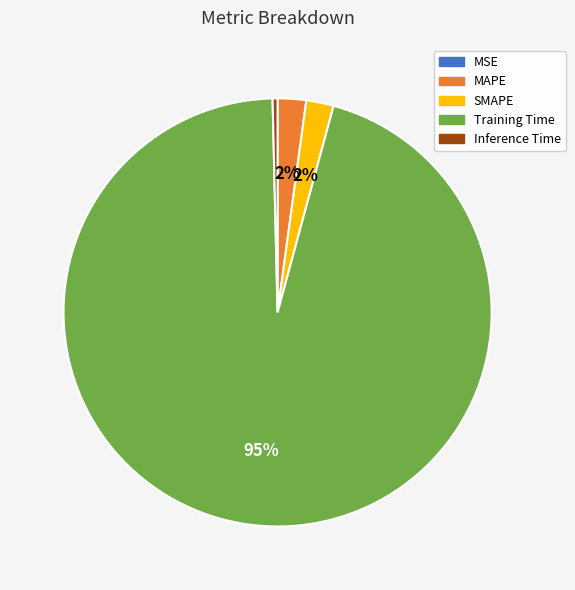

Is there a majority slice in this chart?

Yes